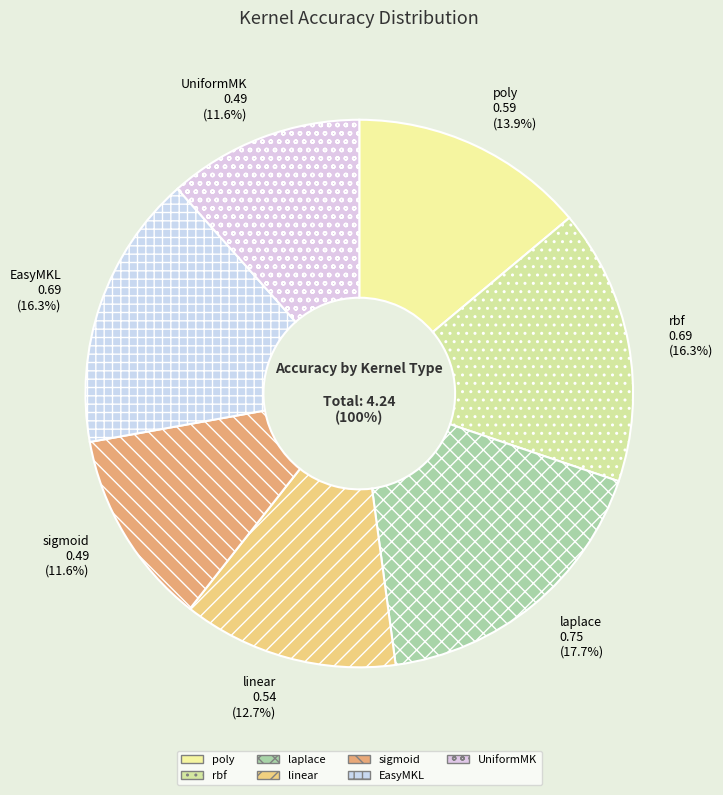

Rank the categories by value from highest to lowest.

laplace, rbf, EasyMKL, poly, linear, sigmoid, UniformMK